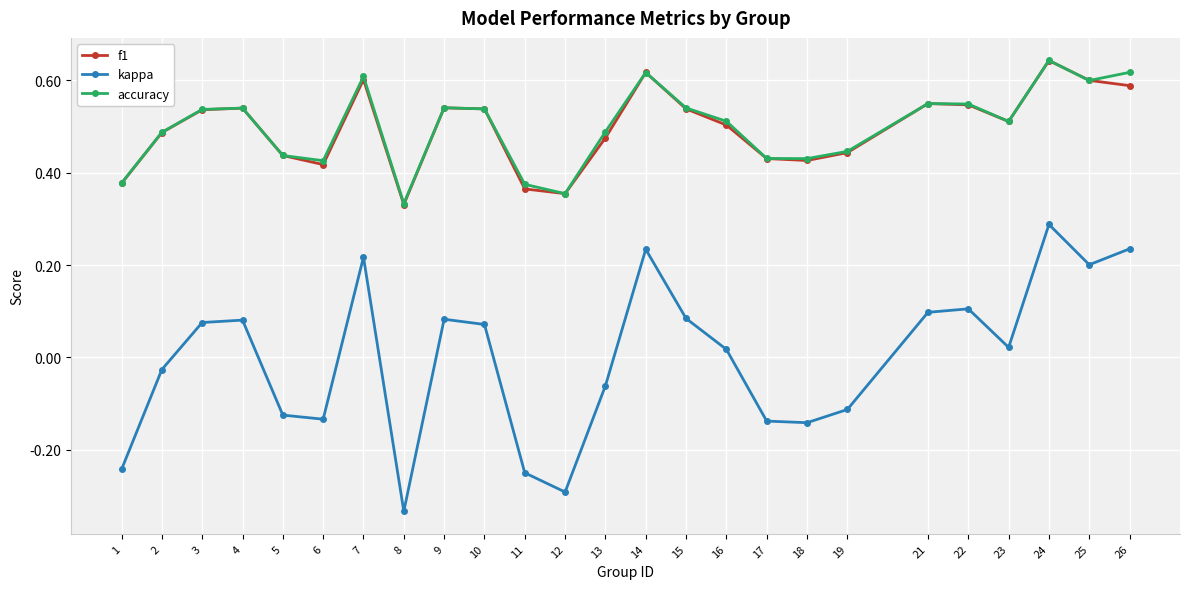

True or false: kappa has a value of -0.2 at 8.

False